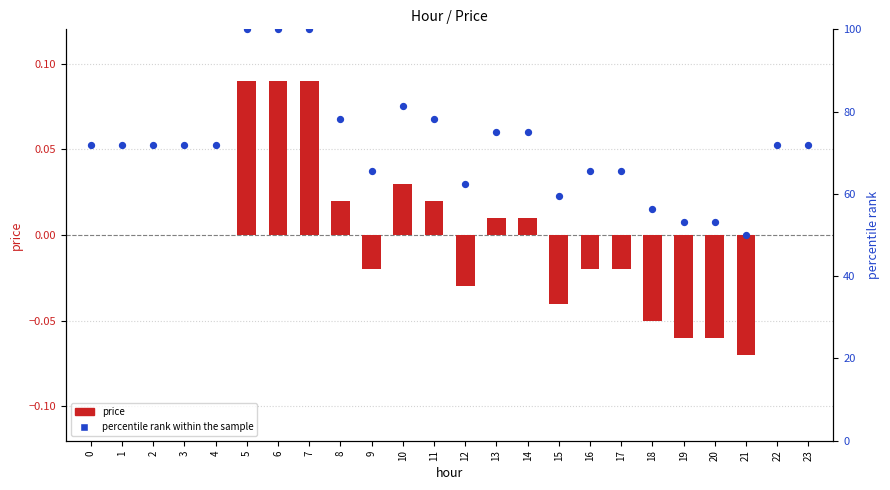

What are all the series names shown in the legend?

price, percentile rank within the sample